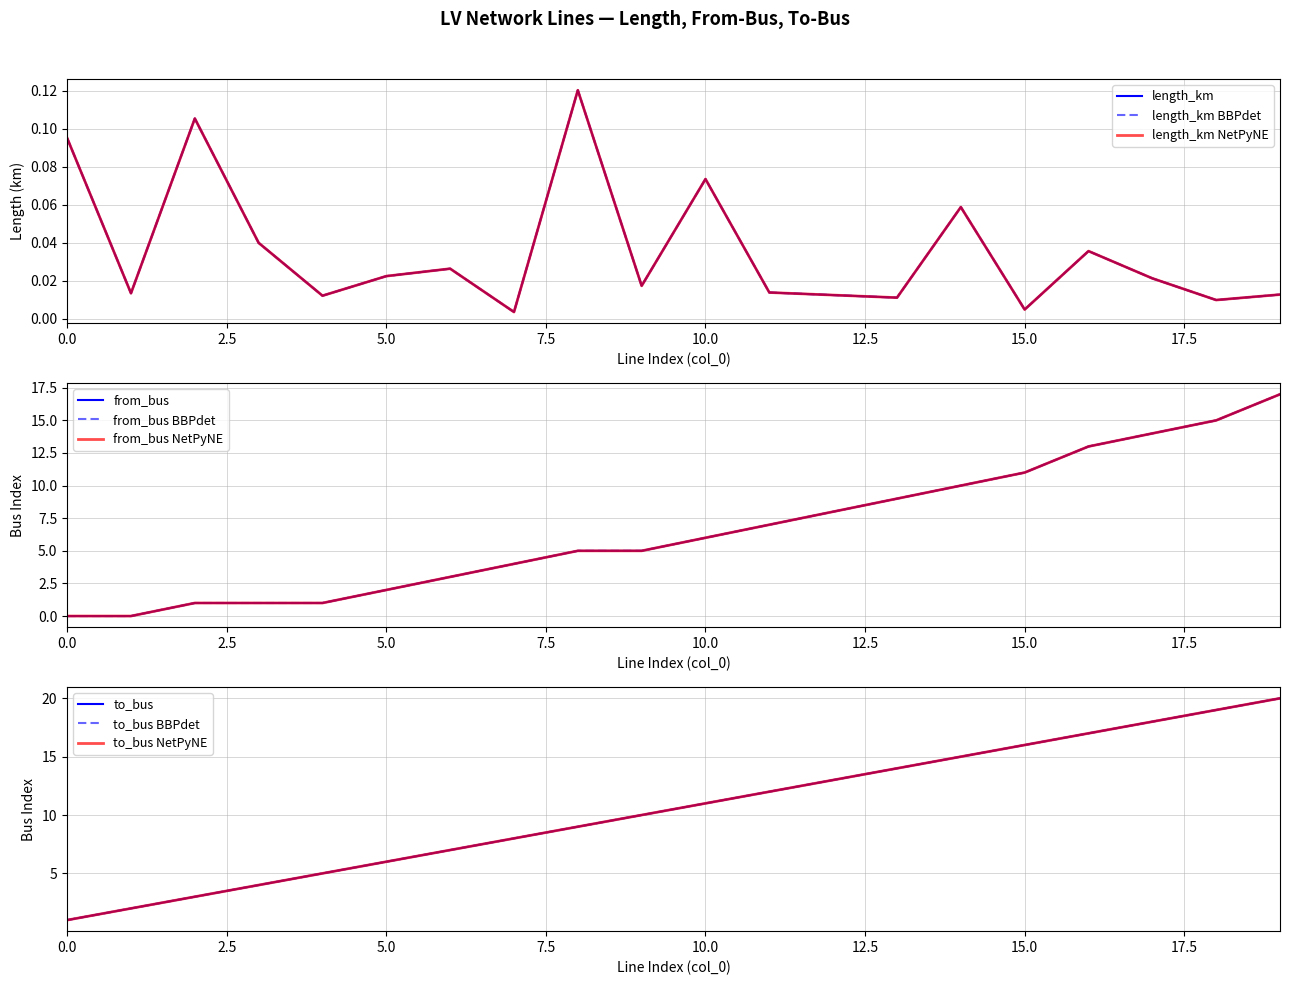

What is the difference between the maximum and second lowest values in the from_bus series?

17.0